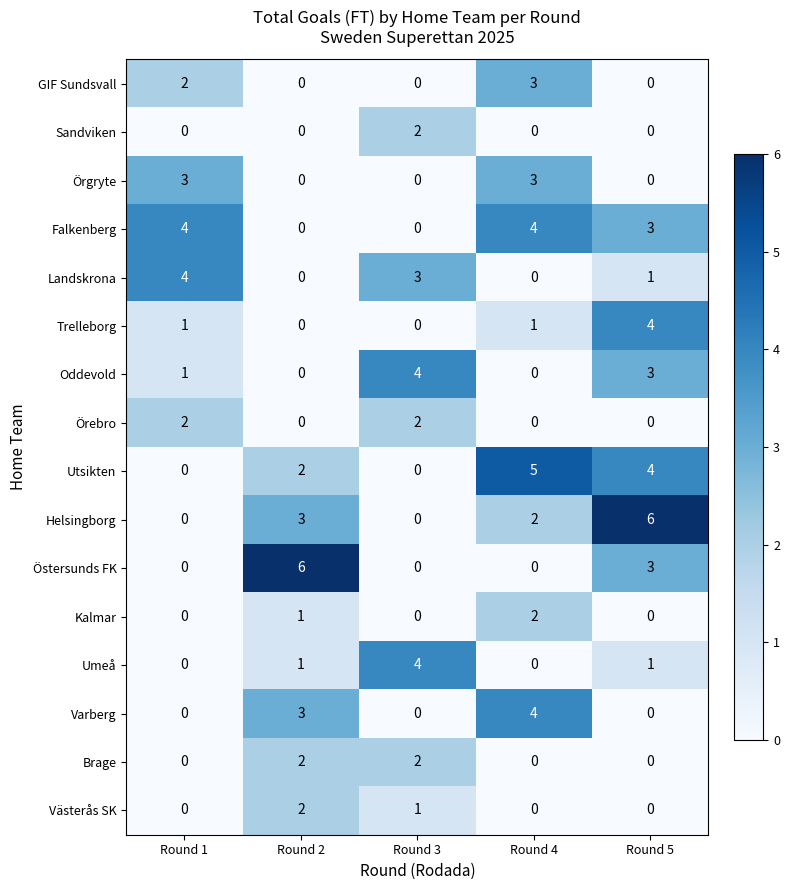

What is the maximum value for Trelleborg?

4